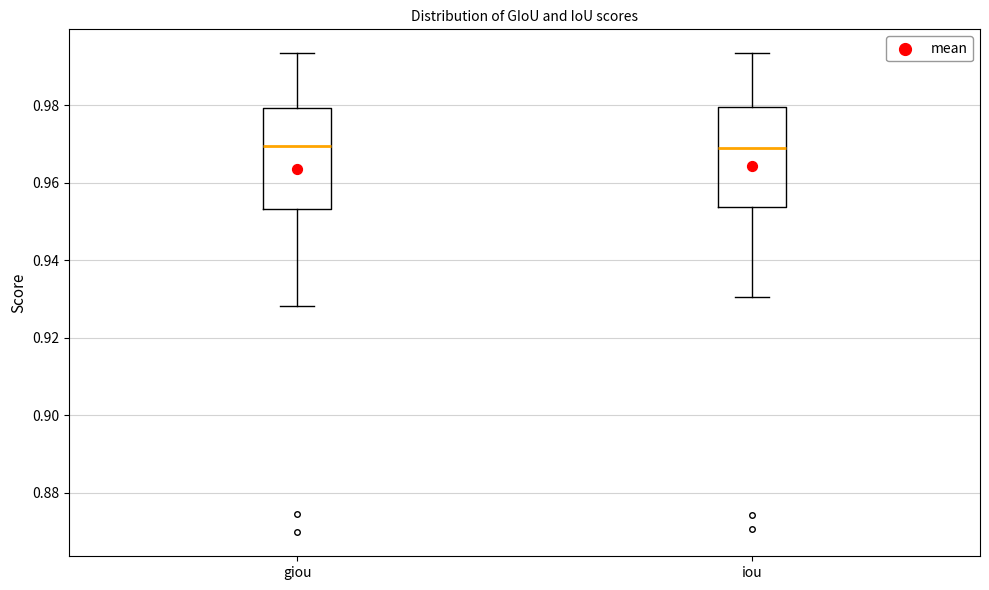

Where is the lower edge of the box for iou on the y-axis? The values are not printed on the chart, so give them approximately, as read against the axis.

0.954